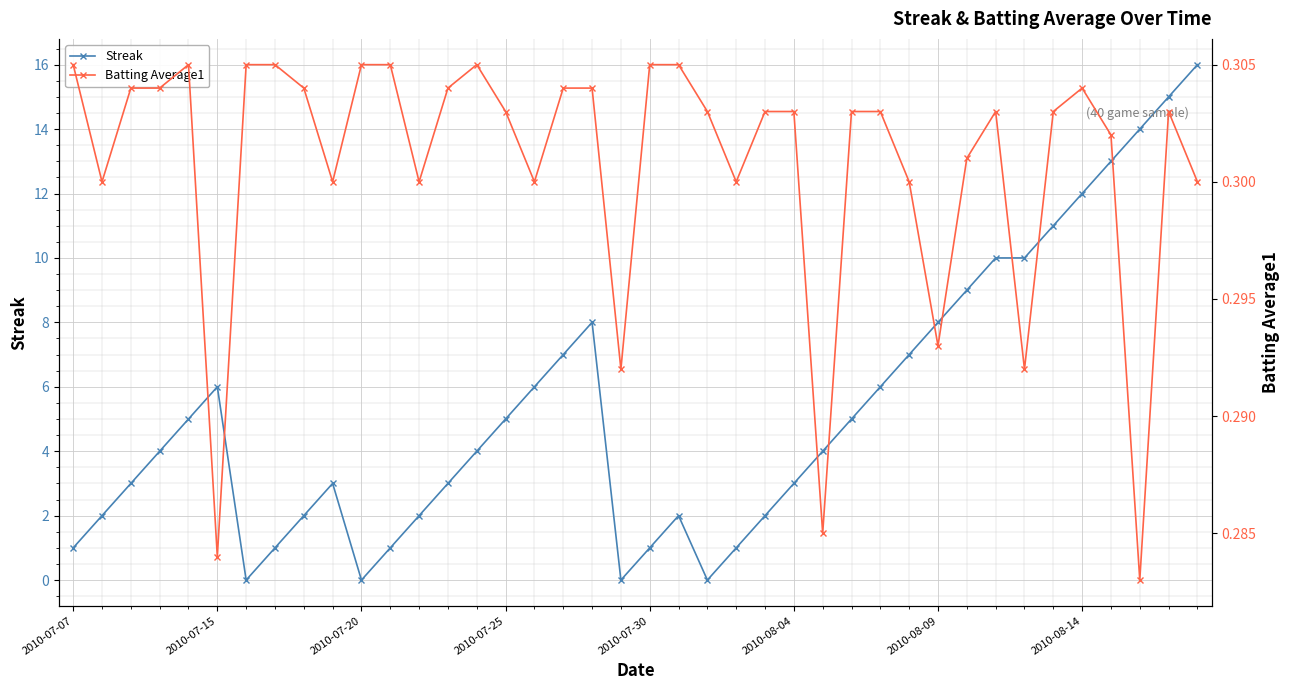

Where is Batting Average1 nearest to the value 0?

37